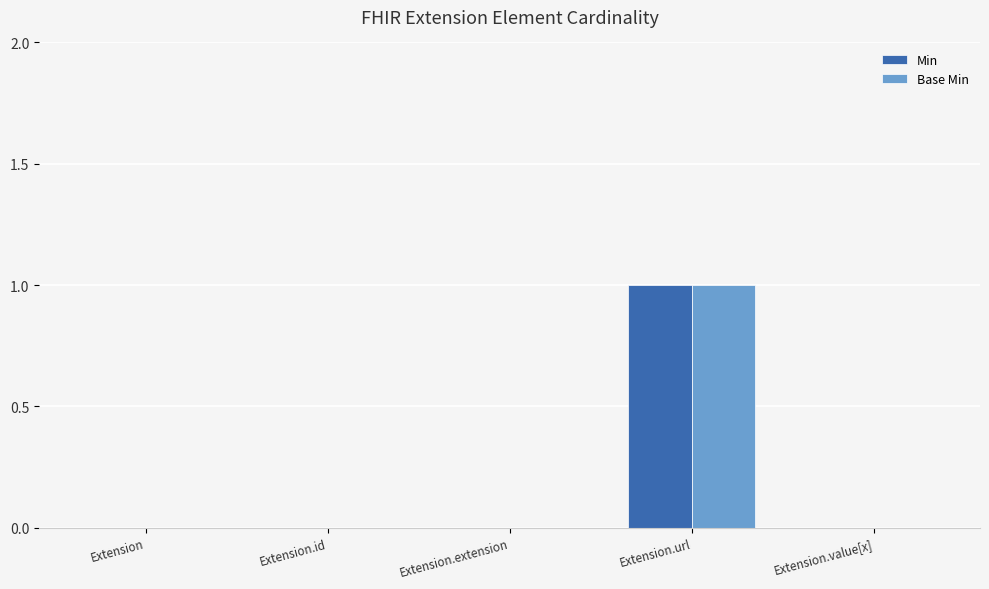

At which category is the sum across all series the highest?

Extension.url